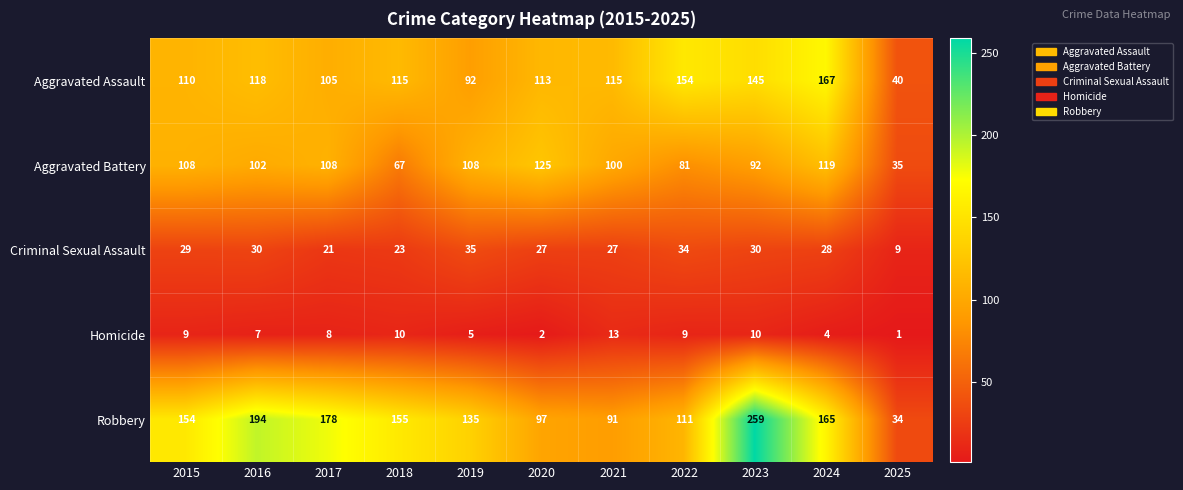

Where does the Homicide series first go above 8?

2015